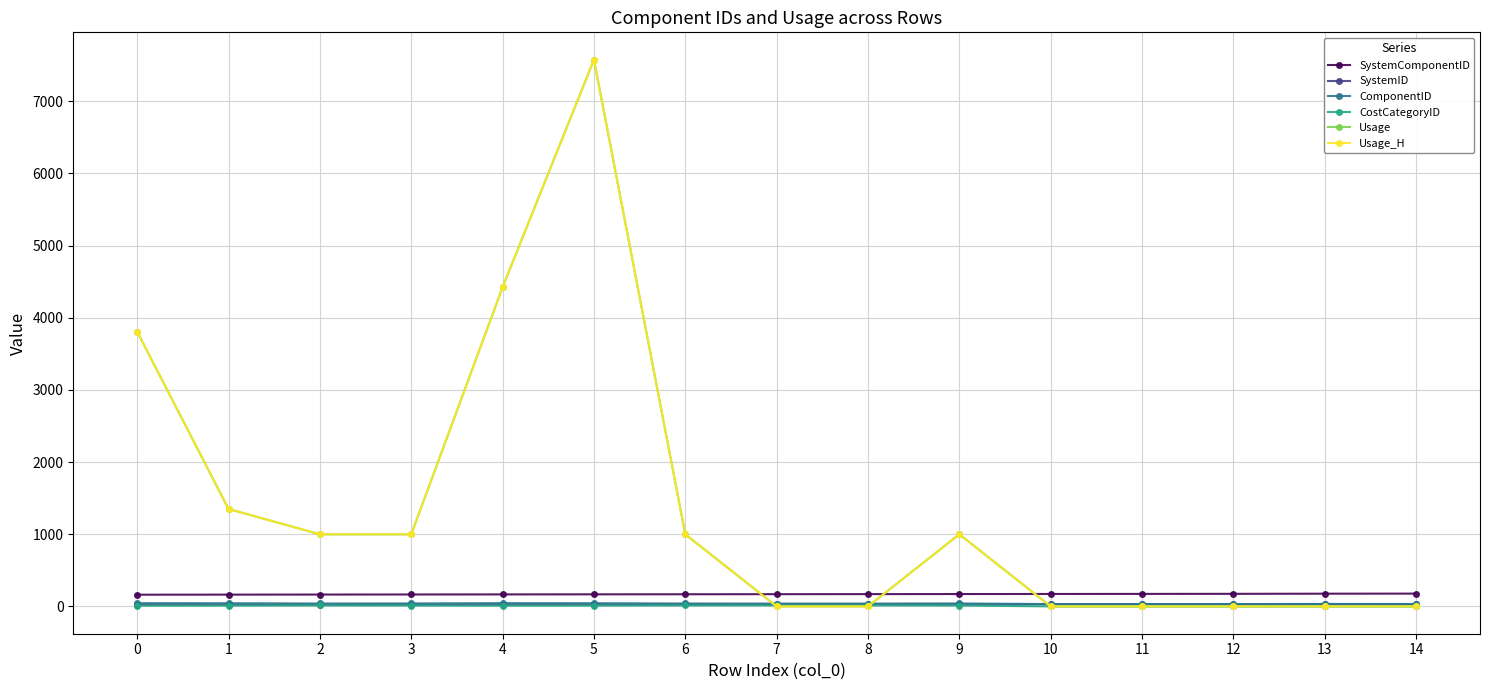

Rank the series at 2 from highest to lowest value.

Usage, Usage_H, SystemComponentID, ComponentID, SystemID, CostCategoryID